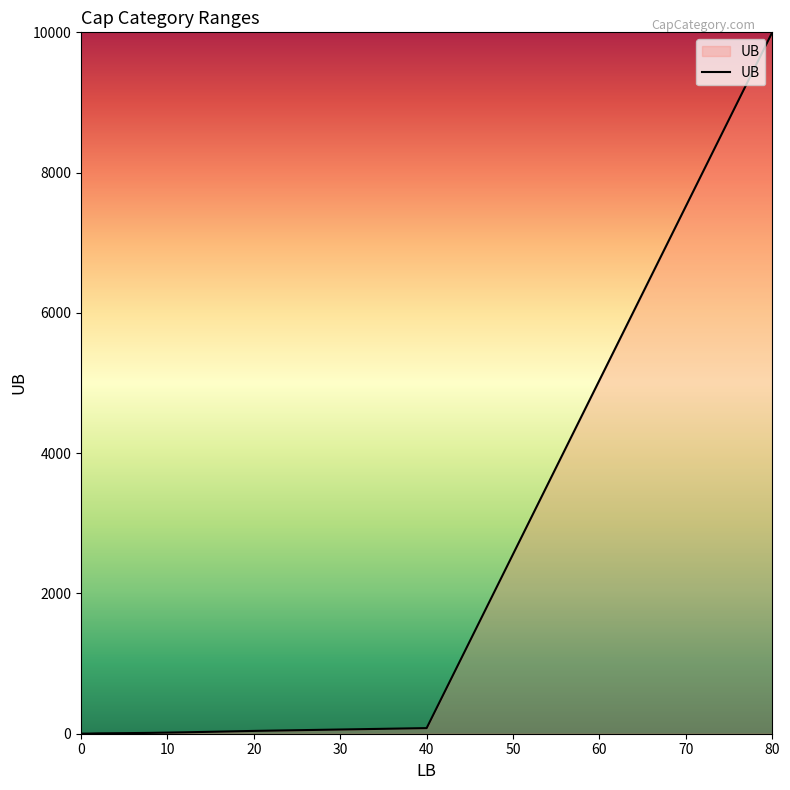

List the labels in order of value, largest first.

80, 40, 20, 12, 8, 5, 2, 1, 0